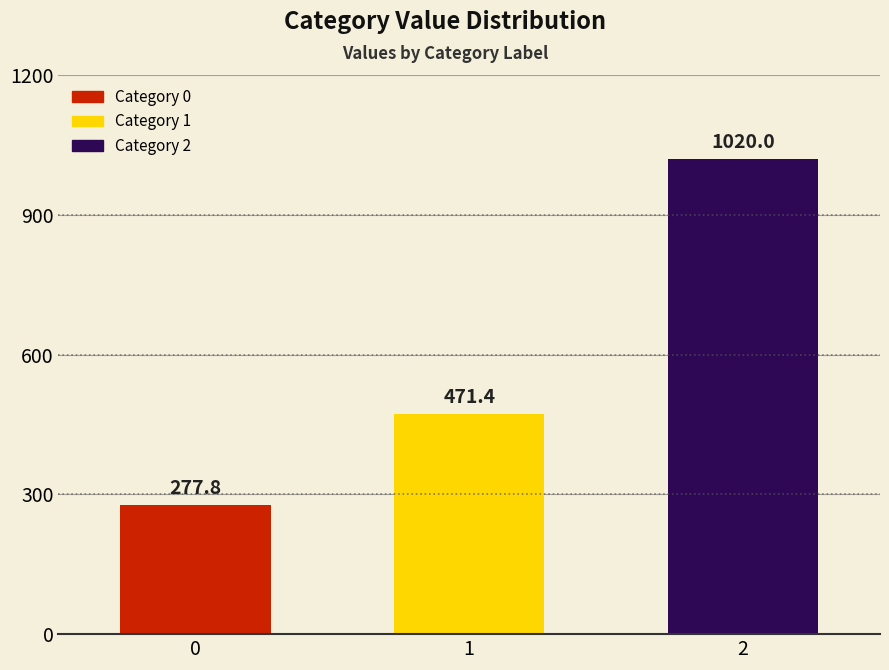

Which has a higher value, 1 or 2?

2